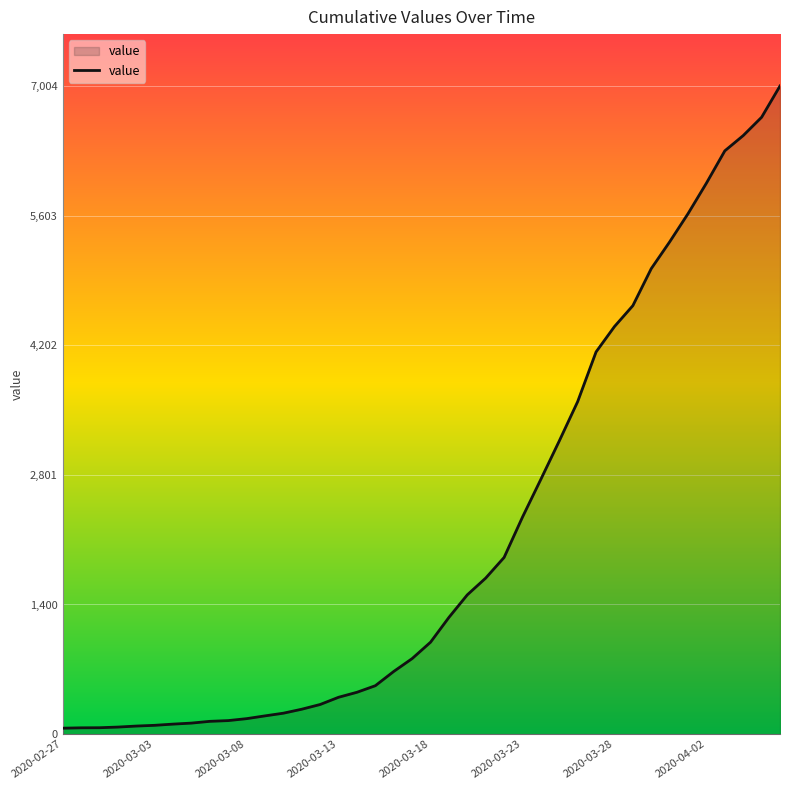

What is the maximum value shown in the chart?

7004